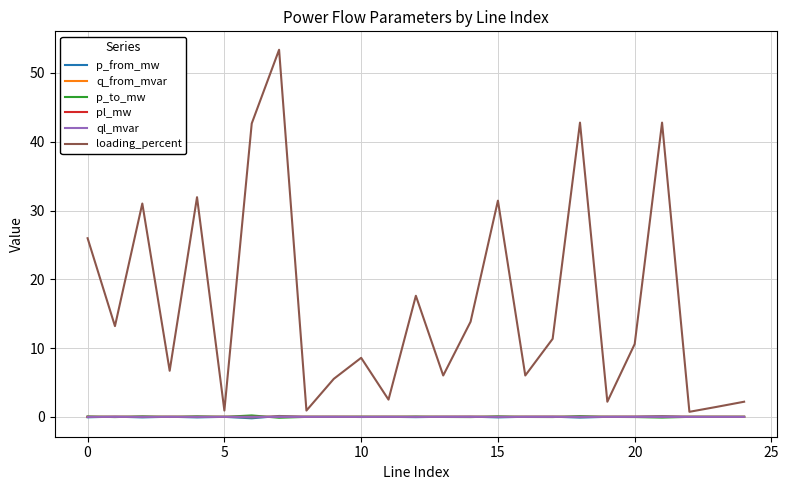

What is the maximum value shown in the chart?

53.4